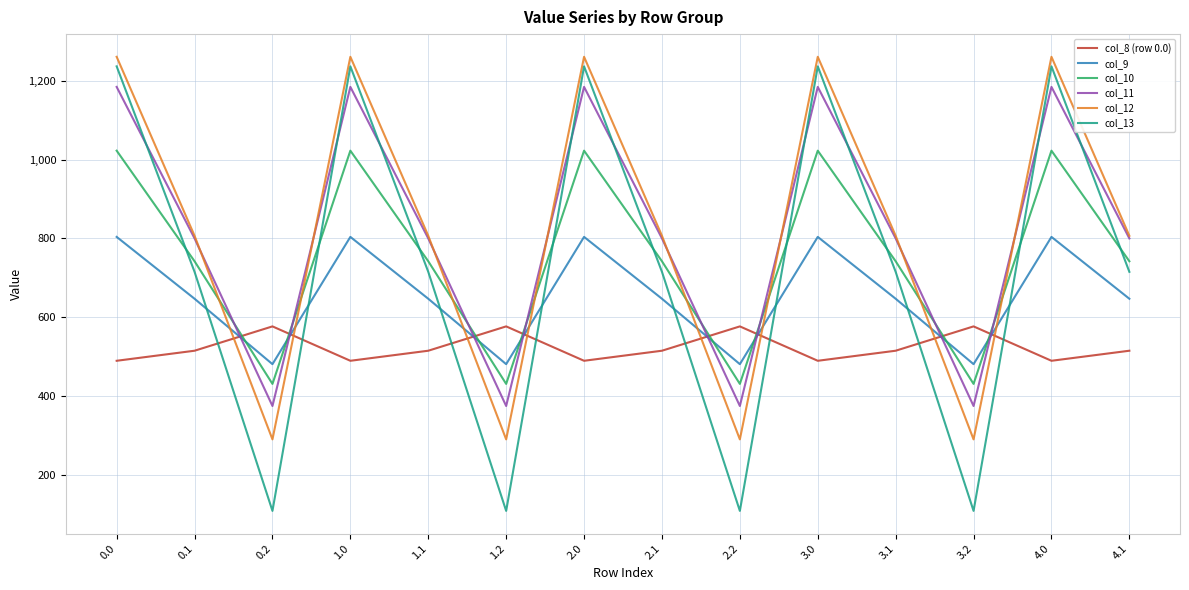

At 0.2, list the series in order from largest to smallest.

col_8 (row 0.0), col_9, col_10, col_11, col_12, col_13